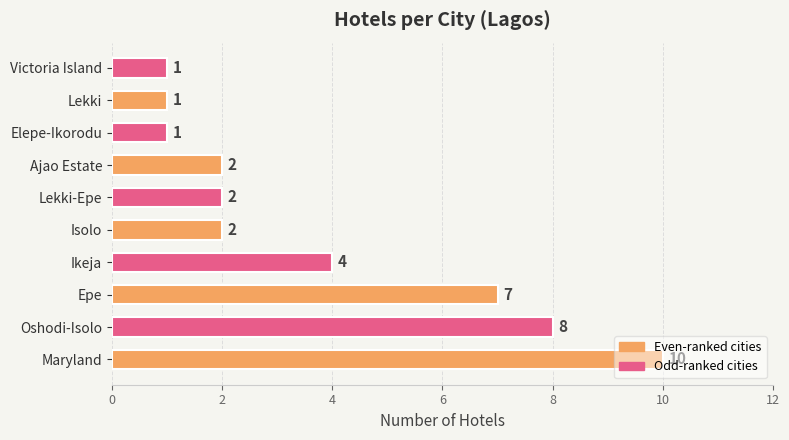

Between Maryland and Oshodi-Isolo, which is larger?

Maryland